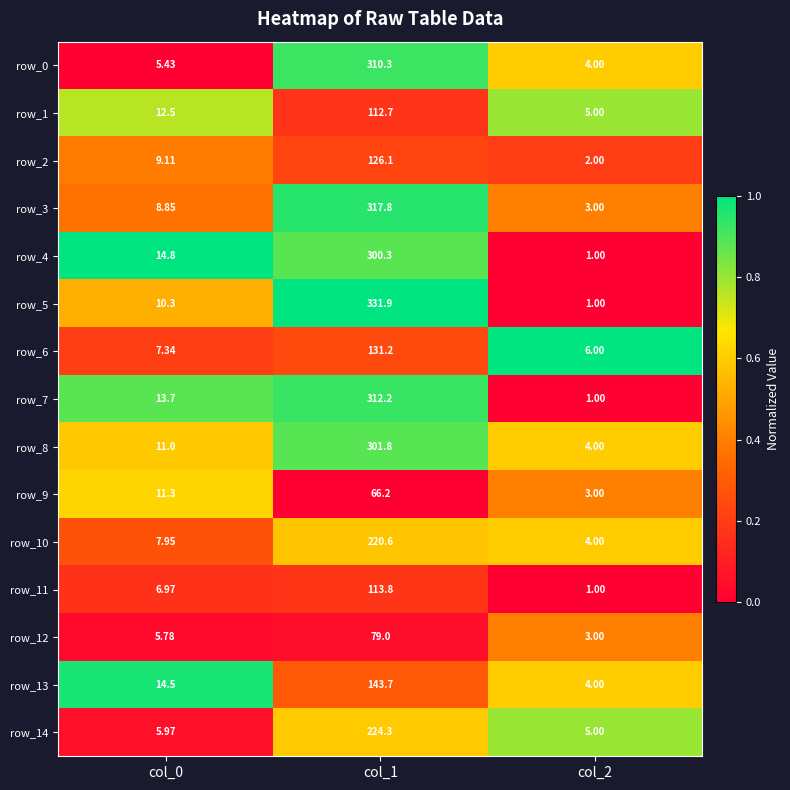

Is the value of row_11 at col_1 greater than the value of row_8 at col_0?

Yes